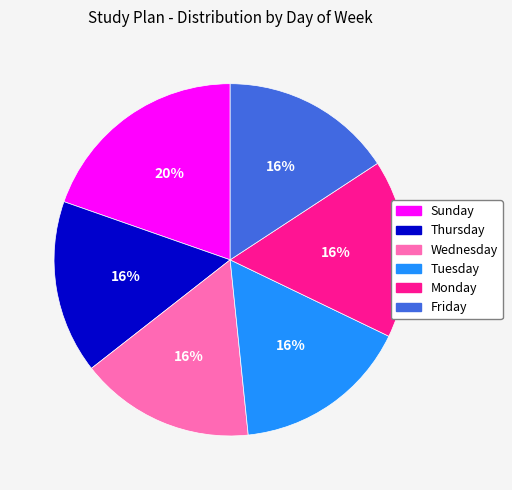

What percentage is the Wednesday slice, to the nearest percent?

16%